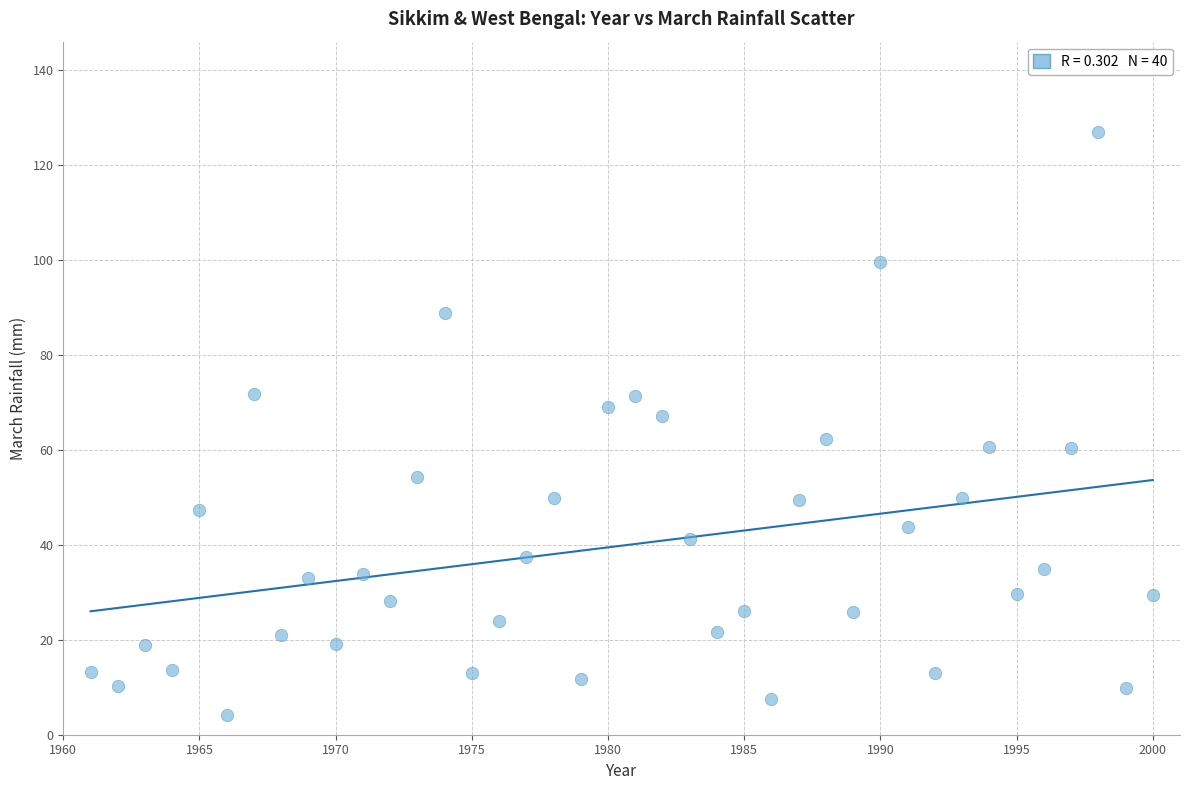

What is the range of Y values (max minus min)?

122.9